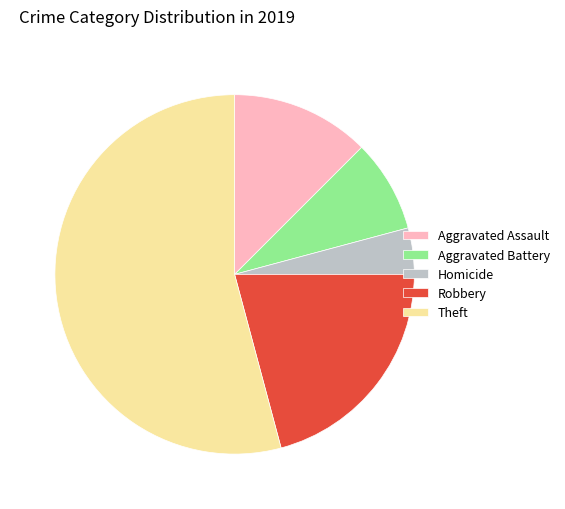

The Theft slice represents 54% of the pie. True or false?

True